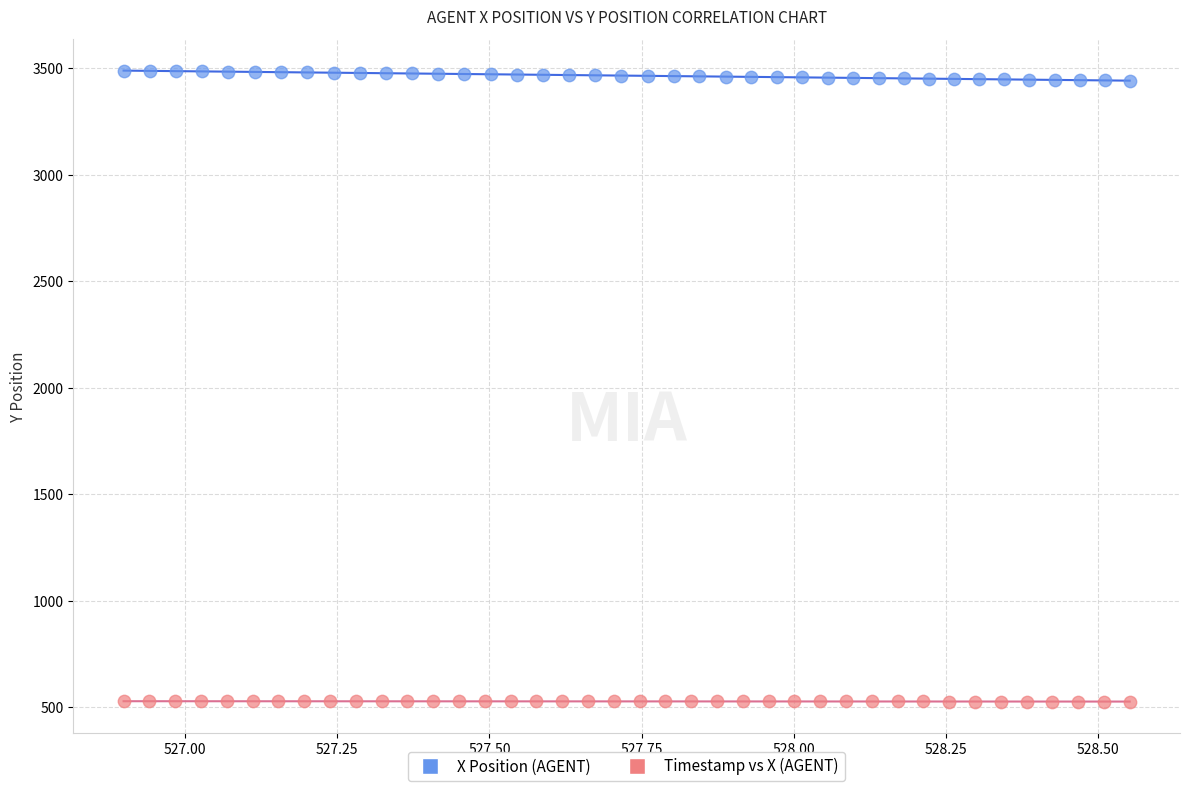

Which series reaches the minimum Y coordinate?

Timestamp vs X (AGENT)